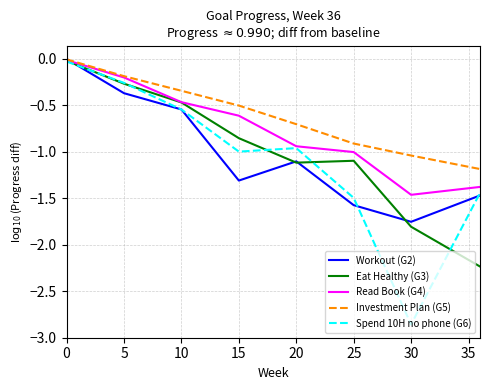

Which series has the largest range (max minus min)?

Spend 10H no phone (G6)